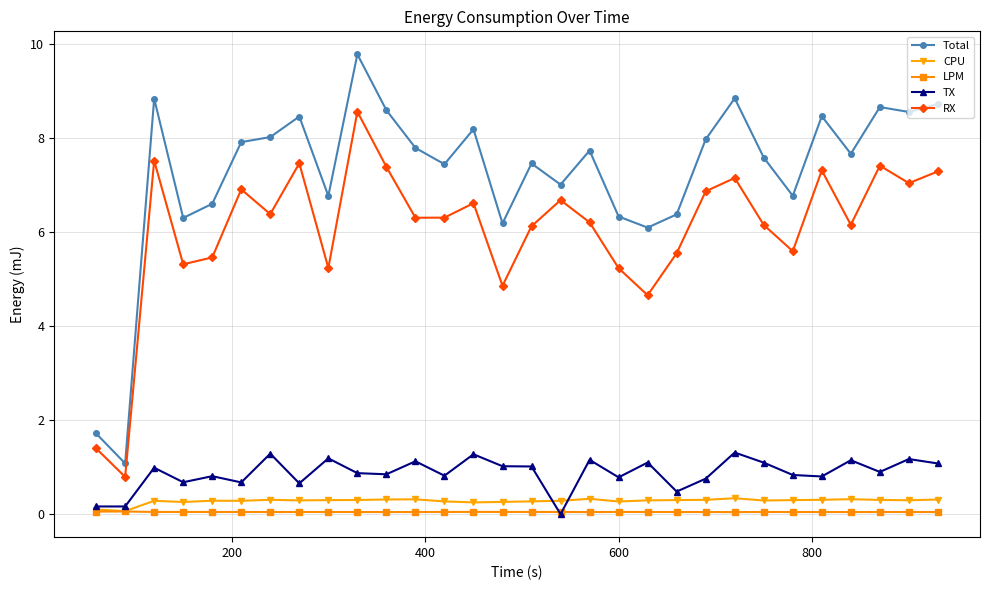

True or false: LPM and RX intersect in this chart.

False